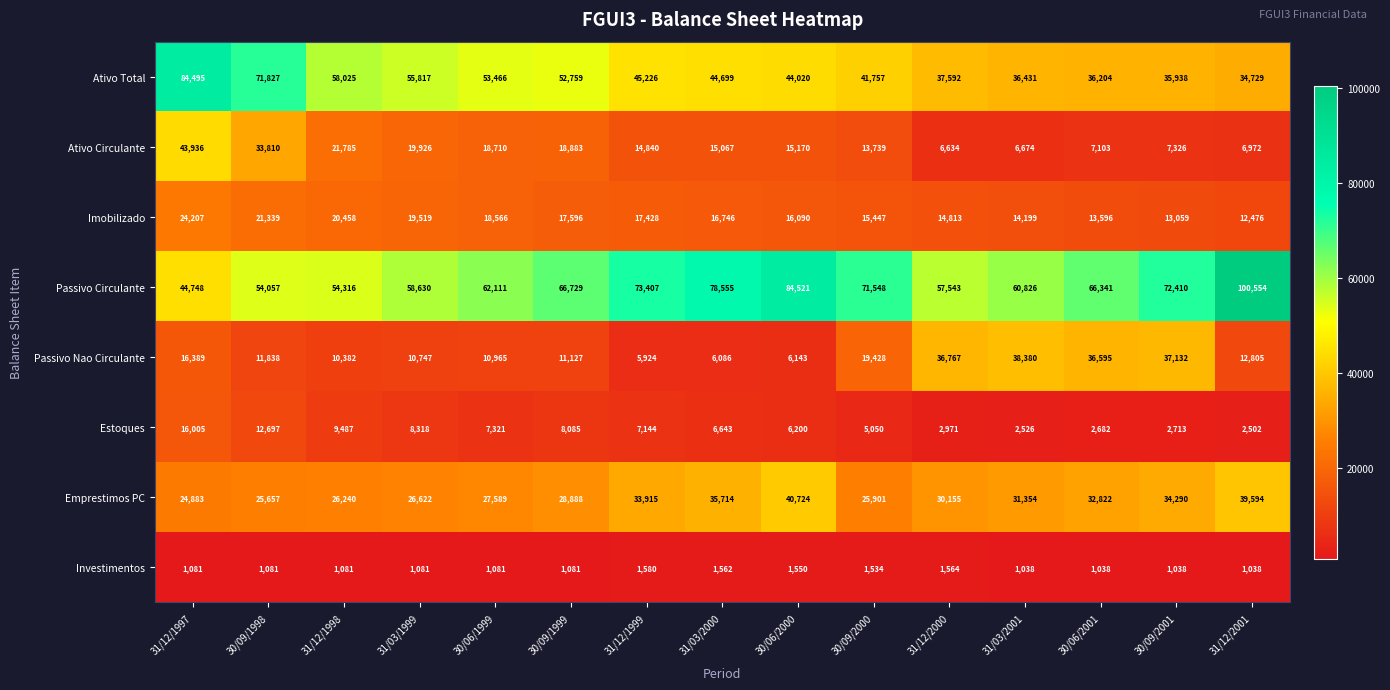

Rank the categories by Estoques value from lowest to highest.

31/12/2001, 31/03/2001, 30/06/2001, 30/09/2001, 31/12/2000, 30/09/2000, 30/06/2000, 31/03/2000, 31/12/1999, 30/06/1999, 30/09/1999, 31/03/1999, 31/12/1998, 30/09/1998, 31/12/1997